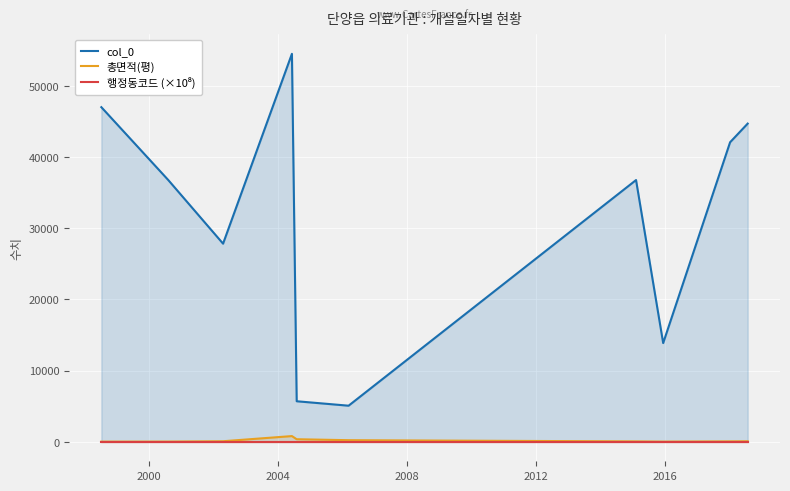

How many lines are shown in the chart?

3